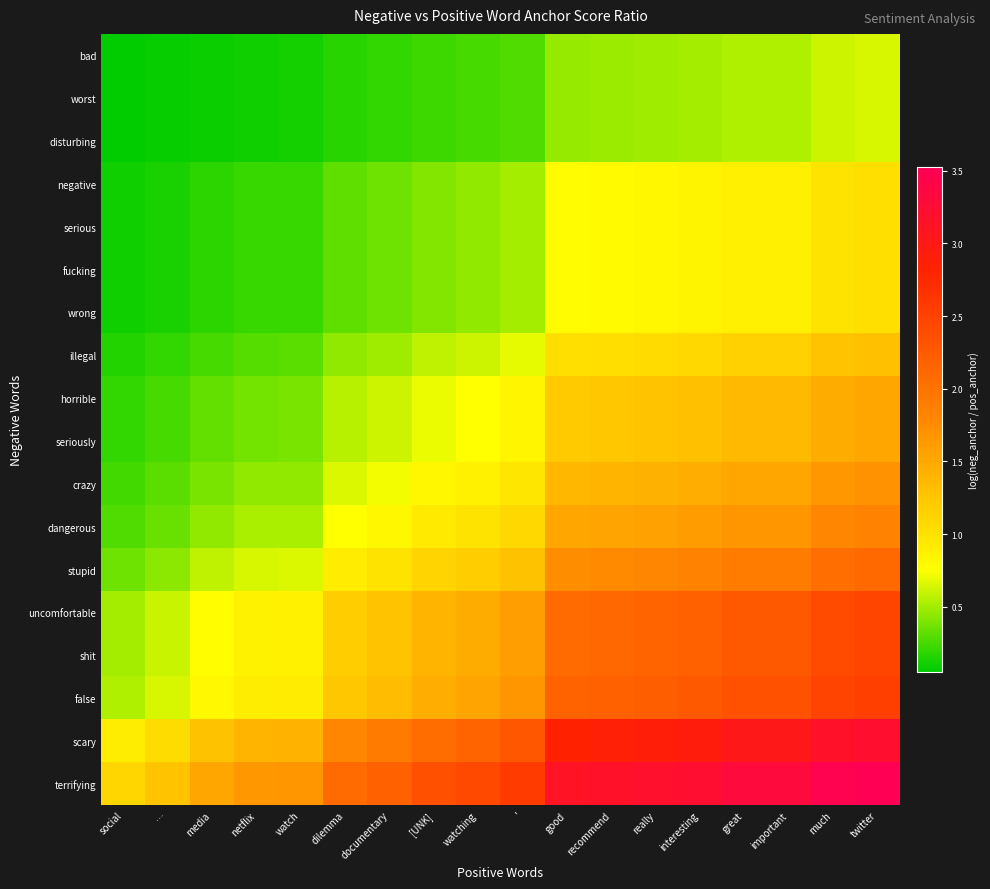

Reading left to right, list all the values displayed in this chart.

terrifying: social=1.1	…=1.3	media=1.5	netflix=1.6	watch=1.7	dilemma=2.1	documentary=2.2	[UNK]=2.3	watching=2.4	'=2.6	good=3.1	recommend=3.2	really=3.2	interesting=3.2	great=3.3	important=3.3	much=3.5	twitter=3.5
scary: social=0.9	…=1.1	media=1.3	netflix=1.4	watch=1.4	dilemma=1.8	documentary=1.9	[UNK]=2.1	watching=2.2	'=2.3	good=2.8	recommend=2.9	really=2.9	interesting=2.9	great=3.0	important=3.0	much=3.2	twitter=3.2
false: social=0.5	…=0.6	media=0.8	netflix=0.9	watch=0.9	dilemma=1.2	documentary=1.3	[UNK]=1.5	watching=1.5	'=1.7	good=2.2	recommend=2.2	really=2.2	interesting=2.3	great=2.3	important=2.3	much=2.5	twitter=2.5
shit: social=0.5	…=0.6	media=0.8	netflix=0.9	watch=0.9	dilemma=1.2	documentary=1.3	[UNK]=1.4	watching=1.5	'=1.6	good=2.1	recommend=2.1	really=2.2	interesting=2.2	great=2.3	important=2.3	much=2.4	twitter=2.5
uncomfortable: social=0.5	…=0.6	media=0.8	netflix=0.9	watch=0.9	dilemma=1.2	documentary=1.3	[UNK]=1.4	watching=1.5	'=1.6	good=2.1	recommend=2.1	really=2.2	interesting=2.2	great=2.3	important=2.3	much=2.4	twitter=2.5
stupid: social=0.4	…=0.4	media=0.6	netflix=0.6	watch=0.7	dilemma=0.9	documentary=1.0	[UNK]=1.1	watching=1.2	'=1.3	good=1.7	recommend=1.8	really=1.8	interesting=1.8	great=1.9	important=1.9	much=2.0	twitter=2.1
dangerous: social=0.3	…=0.3	media=0.5	netflix=0.5	watch=0.5	dilemma=0.8	documentary=0.8	[UNK]=0.9	watching=1.0	'=1.1	good=1.5	recommend=1.5	really=1.6	interesting=1.6	great=1.7	important=1.7	much=1.8	twitter=1.8
crazy: social=0.2	…=0.3	media=0.4	netflix=0.4	watch=0.5	dilemma=0.7	documentary=0.7	[UNK]=0.8	watching=0.9	'=1.0	good=1.4	recommend=1.4	really=1.4	interesting=1.5	great=1.5	important=1.5	much=1.7	twitter=1.7
seriously: social=0.2	…=0.2	media=0.3	netflix=0.4	watch=0.4	dilemma=0.6	documentary=0.6	[UNK]=0.7	watching=0.8	'=0.8	good=1.2	recommend=1.2	really=1.3	interesting=1.3	great=1.4	important=1.4	much=1.5	twitter=1.5
horrible: social=0.2	…=0.2	media=0.3	netflix=0.4	watch=0.4	dilemma=0.6	documentary=0.6	[UNK]=0.7	watching=0.8	'=0.8	good=1.2	recommend=1.2	really=1.3	interesting=1.3	great=1.4	important=1.4	much=1.5	twitter=1.5
illegal: social=0.2	…=0.2	media=0.3	netflix=0.3	watch=0.3	dilemma=0.4	documentary=0.5	[UNK]=0.6	watching=0.6	'=0.7	good=1.0	recommend=1.0	really=1.1	interesting=1.1	great=1.1	important=1.1	much=1.3	twitter=1.3
wrong: social=0.1	…=0.1	media=0.2	netflix=0.2	watch=0.2	dilemma=0.3	documentary=0.4	[UNK]=0.4	watching=0.4	'=0.5	good=0.8	recommend=0.8	really=0.8	interesting=0.8	great=0.9	important=0.9	much=1.0	twitter=1.0
fucking: social=0.1	…=0.1	media=0.2	netflix=0.2	watch=0.2	dilemma=0.3	documentary=0.4	[UNK]=0.4	watching=0.4	'=0.5	good=0.8	recommend=0.8	really=0.8	interesting=0.8	great=0.9	important=0.9	much=1.0	twitter=1.0
serious: social=0.1	…=0.1	media=0.2	netflix=0.2	watch=0.2	dilemma=0.3	documentary=0.4	[UNK]=0.4	watching=0.4	'=0.5	good=0.8	recommend=0.8	really=0.8	interesting=0.8	great=0.9	important=0.9	much=1.0	twitter=1.0
negative: social=0.1	…=0.1	media=0.2	netflix=0.2	watch=0.2	dilemma=0.3	documentary=0.4	[UNK]=0.4	watching=0.4	'=0.5	good=0.8	recommend=0.8	really=0.8	interesting=0.8	great=0.9	important=0.9	much=1.0	twitter=1.0
disturbing: social=0.1	…=0.1	media=0.1	netflix=0.1	watch=0.1	dilemma=0.2	documentary=0.2	[UNK]=0.2	watching=0.2	'=0.3	good=0.5	recommend=0.5	really=0.5	interesting=0.5	great=0.5	important=0.5	much=0.6	twitter=0.6
worst: social=0.1	…=0.1	media=0.1	netflix=0.1	watch=0.1	dilemma=0.2	documentary=0.2	[UNK]=0.2	watching=0.2	'=0.3	good=0.5	recommend=0.5	really=0.5	interesting=0.5	great=0.5	important=0.5	much=0.6	twitter=0.6
bad: social=0.1	…=0.1	media=0.1	netflix=0.1	watch=0.1	dilemma=0.2	documentary=0.2	[UNK]=0.2	watching=0.2	'=0.3	good=0.5	recommend=0.5	really=0.5	interesting=0.5	great=0.5	important=0.5	much=0.6	twitter=0.6